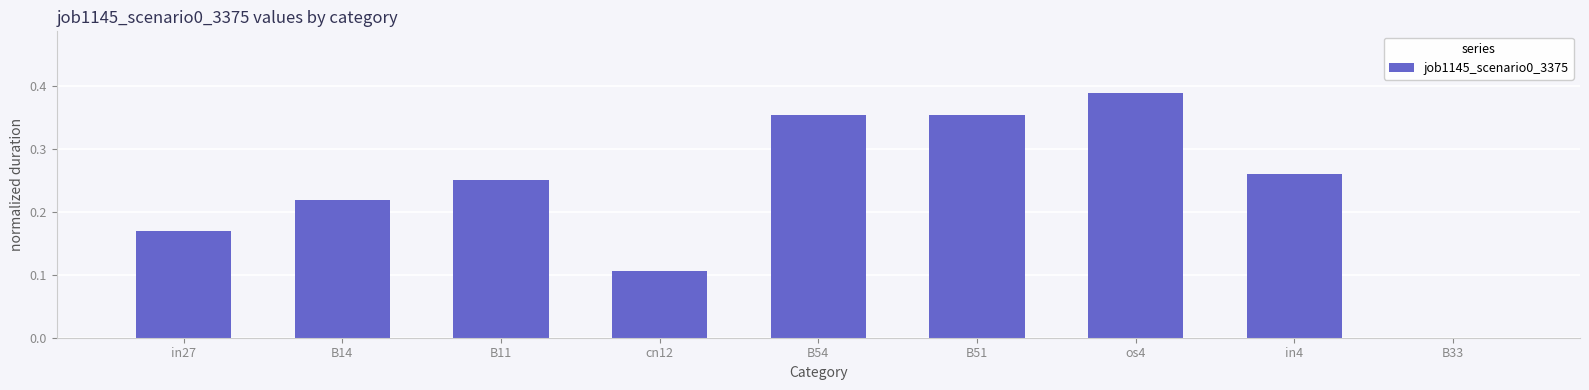

Between B11 and B14, which is larger?

B11